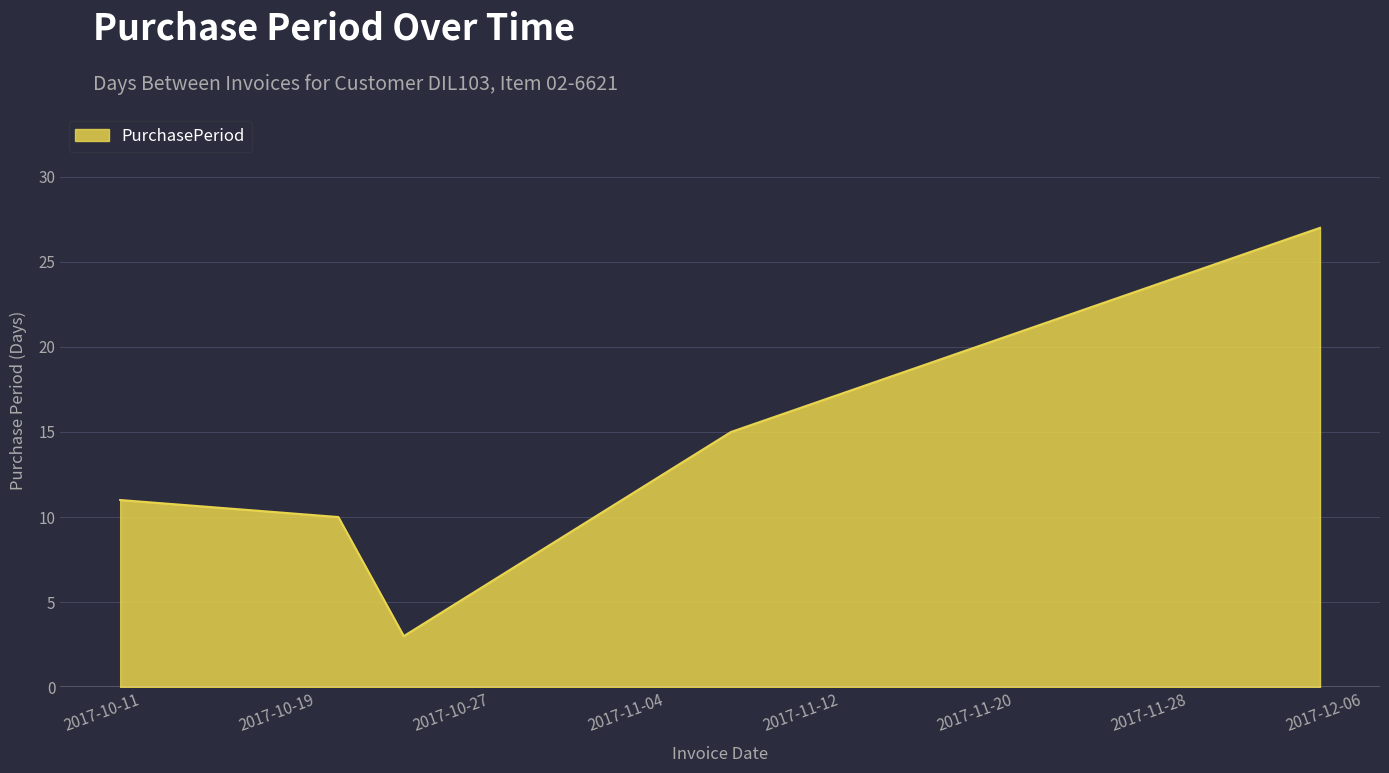

Count the number of data series in this chart.

1